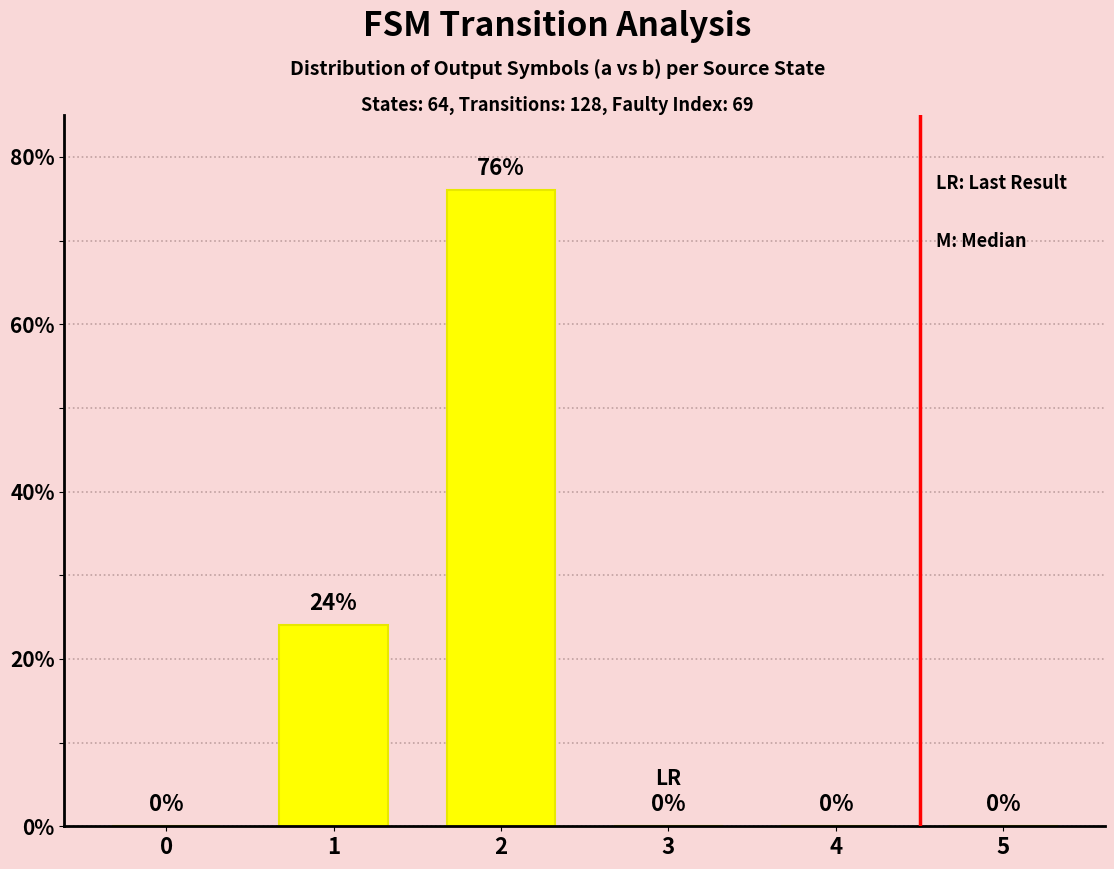

Are the bars horizontal?

No